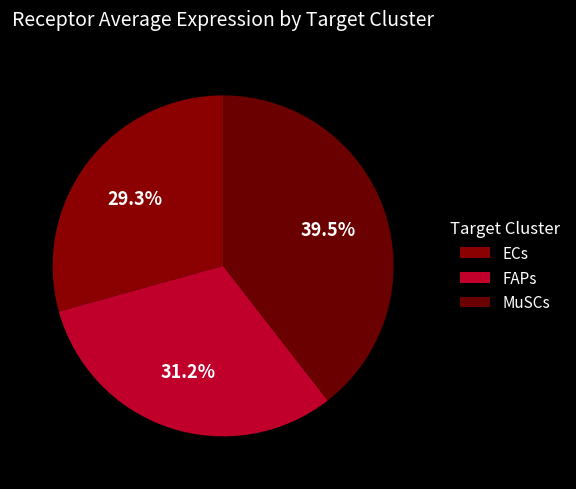

How many slices are in this pie chart?

3